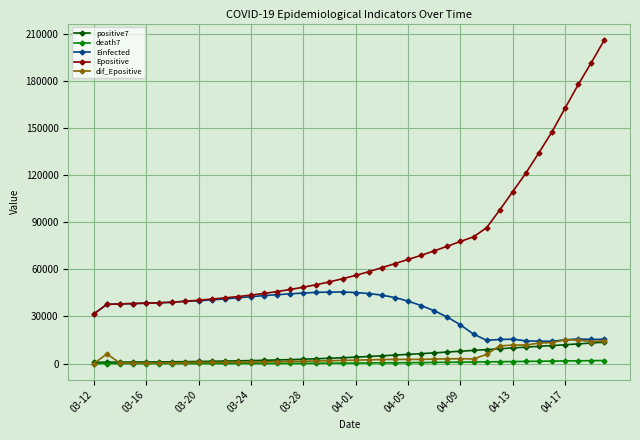

What is the greatest value displayed?

206219.5